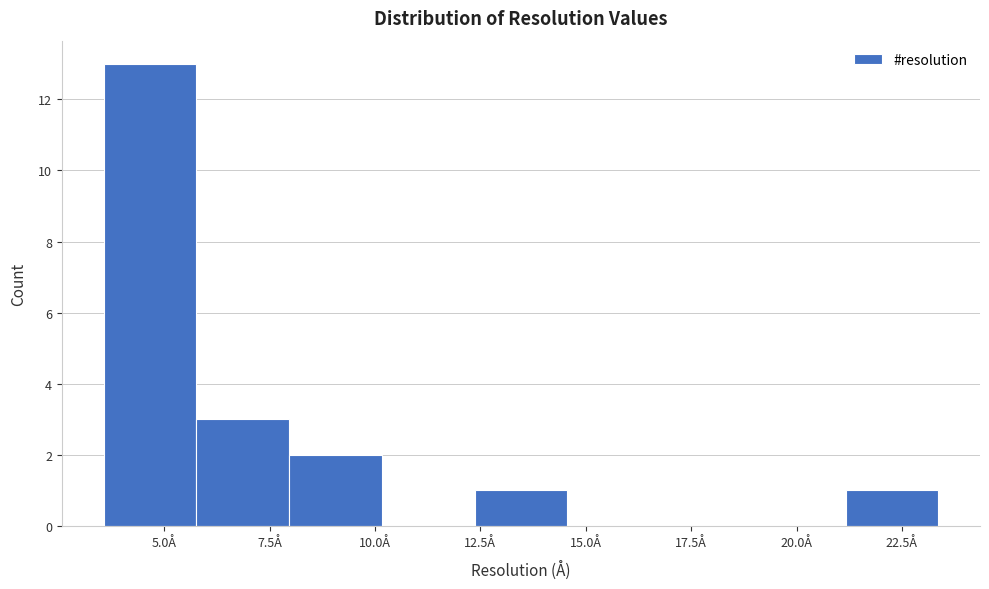

Reading left to right, list every bar in this chart as the range it spans on the x-axis followed by its height. Neither the bar edges nor the heights are printed on the chart, so give them approximately, as read against the axes.

3.5 to 6.0: 13
6.0 to 8.0: 3
8.0 to 10.0: 2
10.0 to 12.5: 0
12.5 to 14.5: 1
14.5 to 17.0: 0
17.0 to 19.0: 0
19.0 to 21.0: 0
21.0 to 23.5: 1